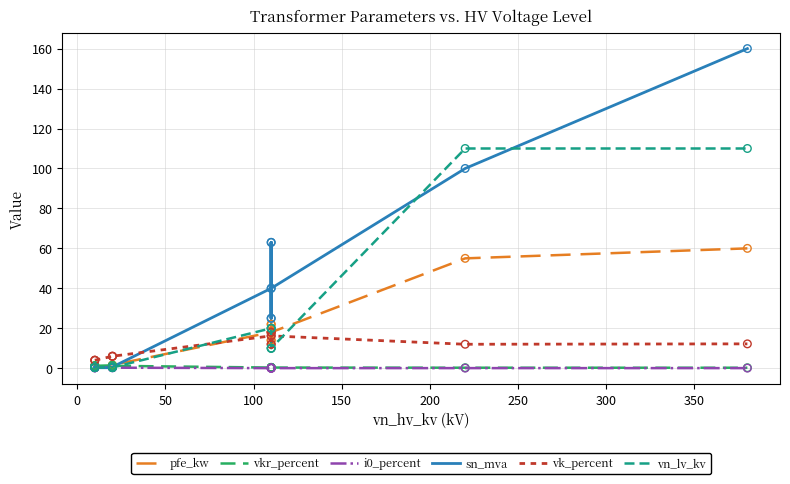

Which series has the largest total across all categories?

sn_mva